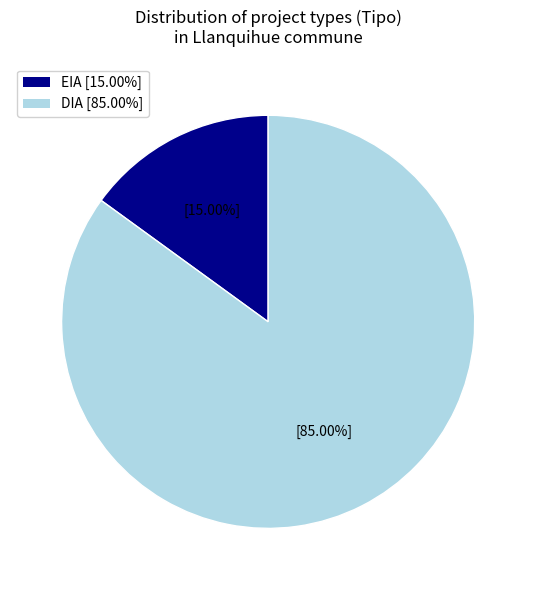

Does any single category account for the majority?

Yes